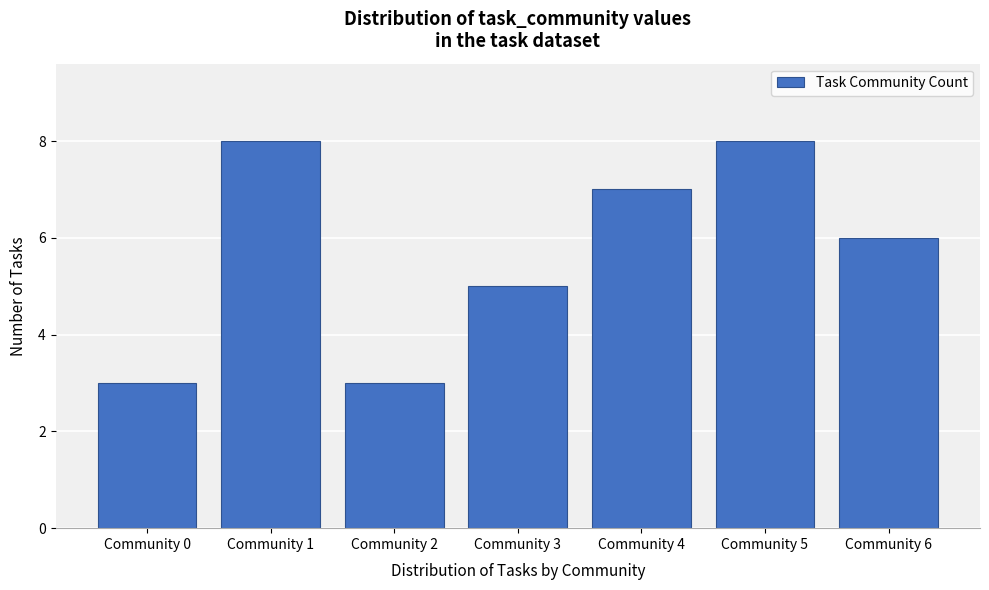

Reading left to right, extract all data points from this chart.

3	8	3	5	7	8	6